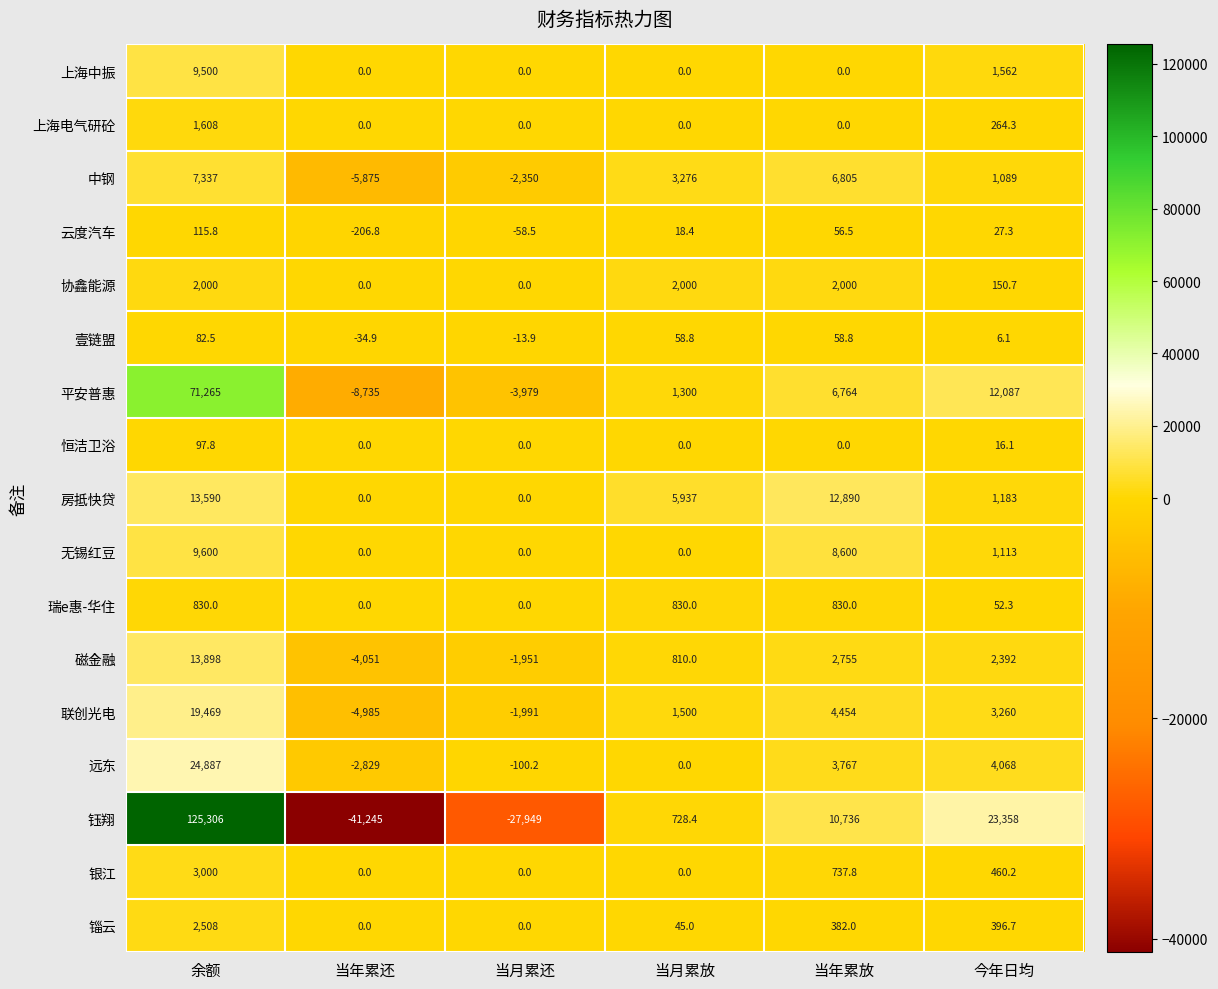

Is it true that 锱云 equals 65.4 at 当月累放?

False